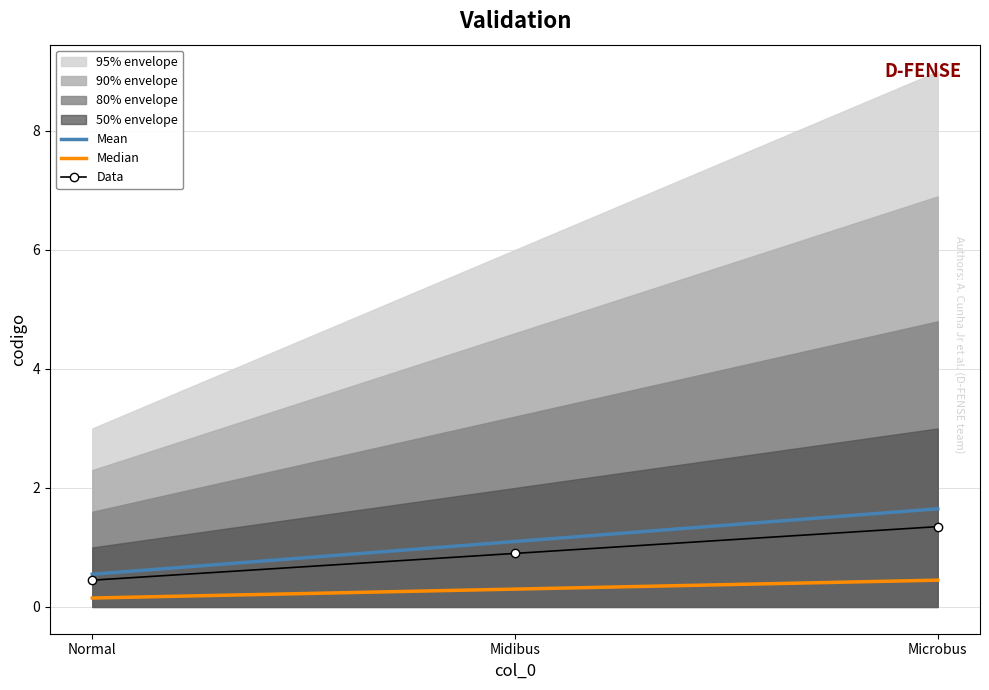

What is the sum of all Mean values?

3.3